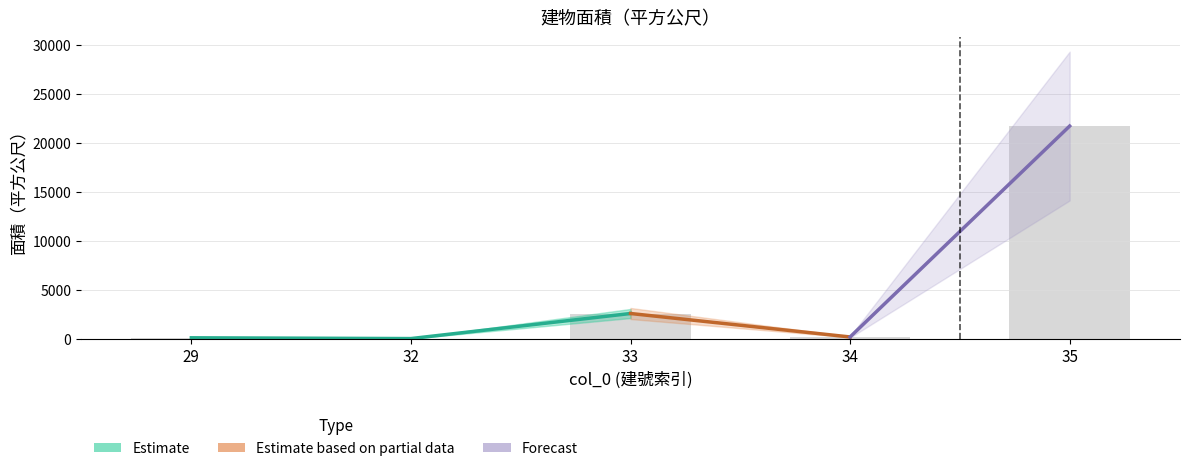

How many bars are there in total?

5